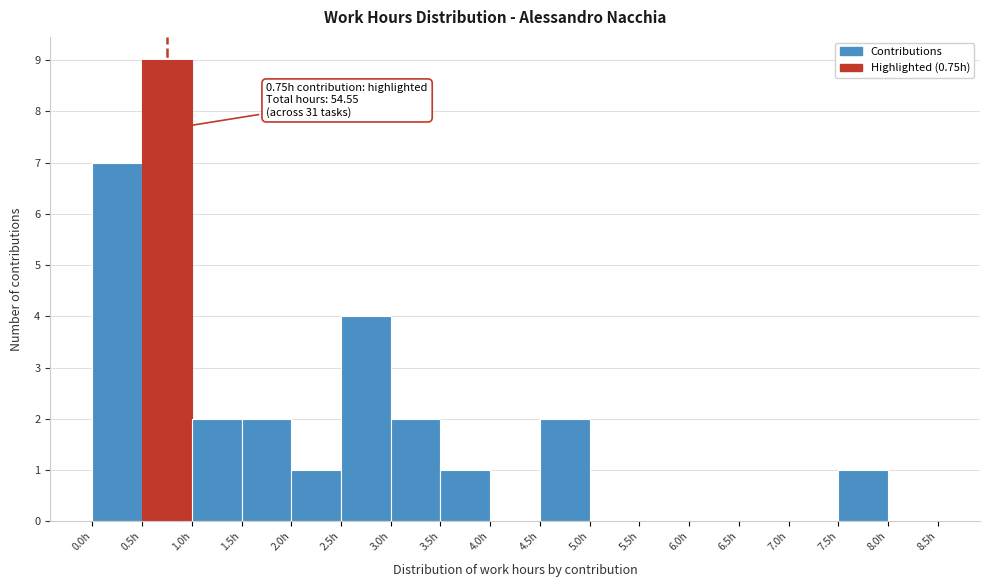

Which range on the x-axis has the tallest bar?

0.5 to 1.0